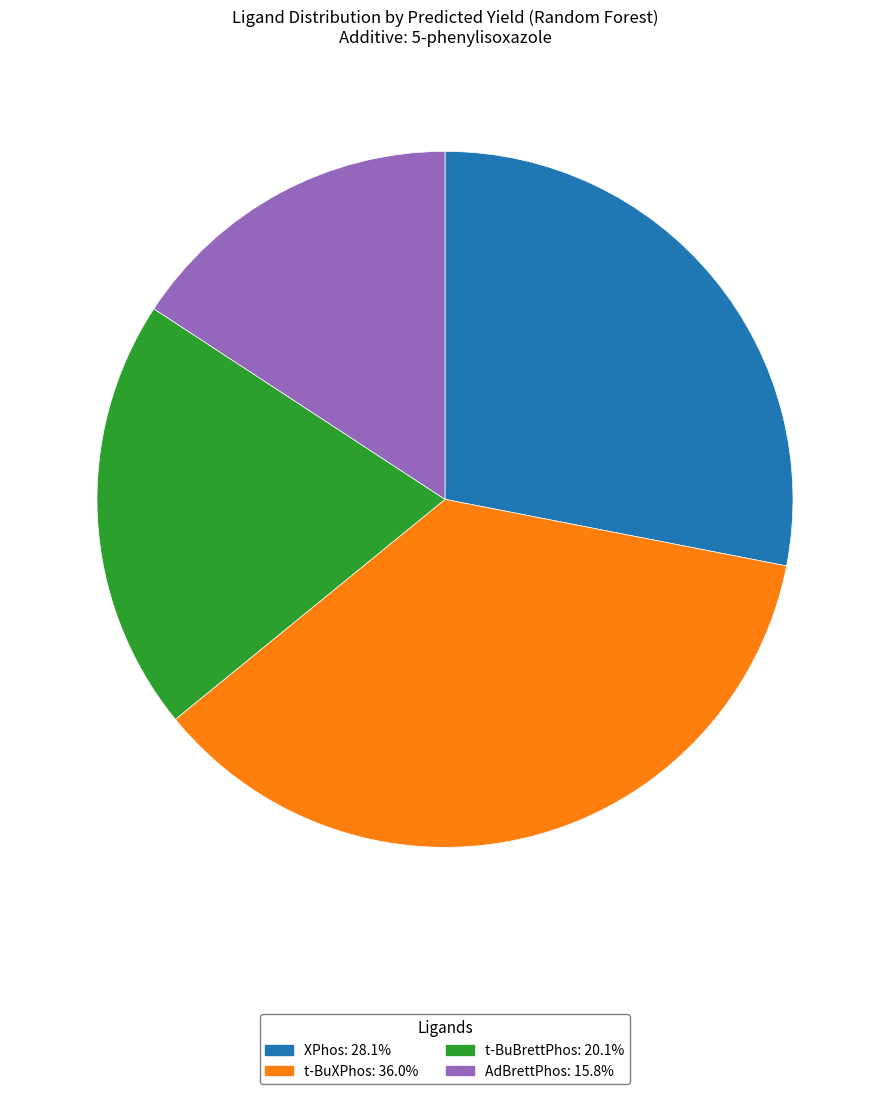

Is there any slice that represents more than half of the pie?

No